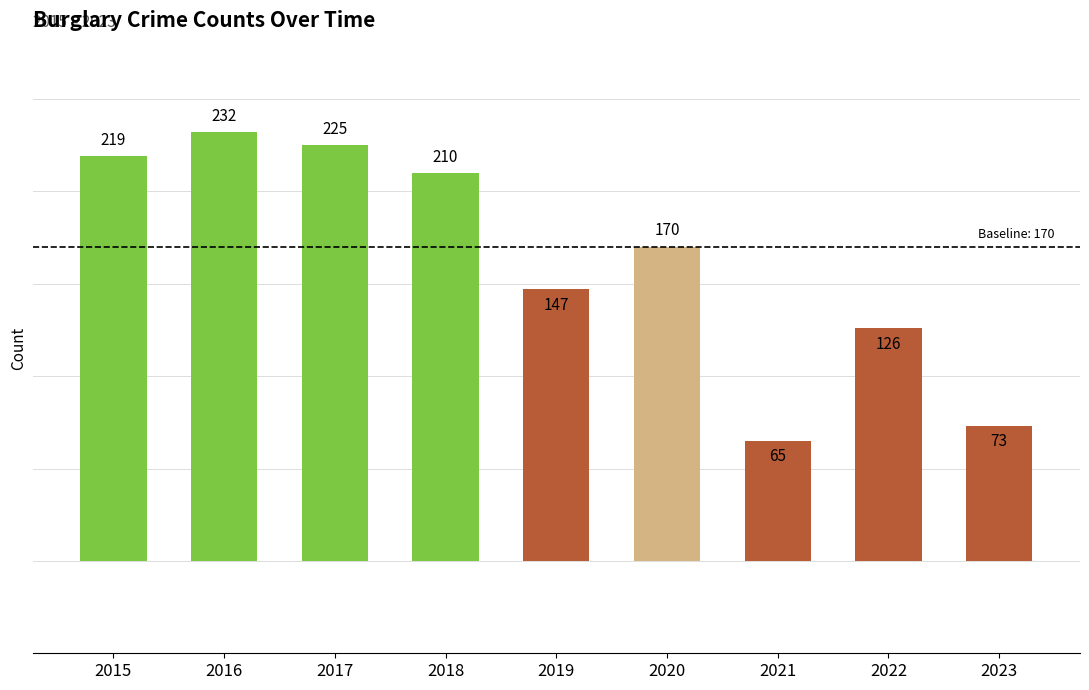

What is the value of the 1st bar from the left?

219